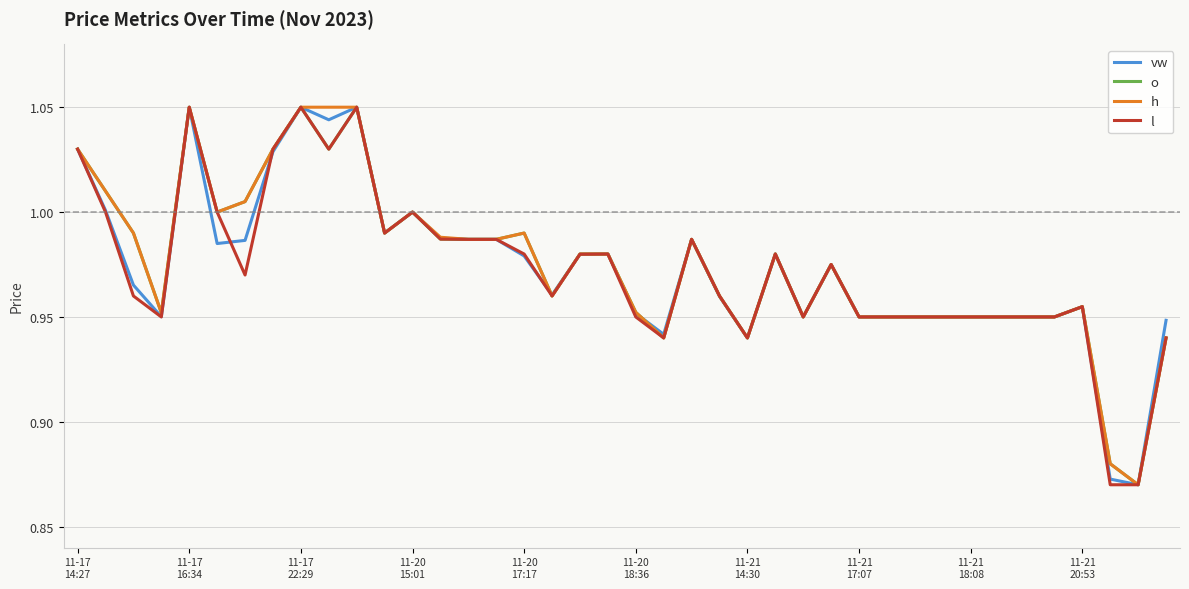

At how many categories does at least one series exceed 0?

40